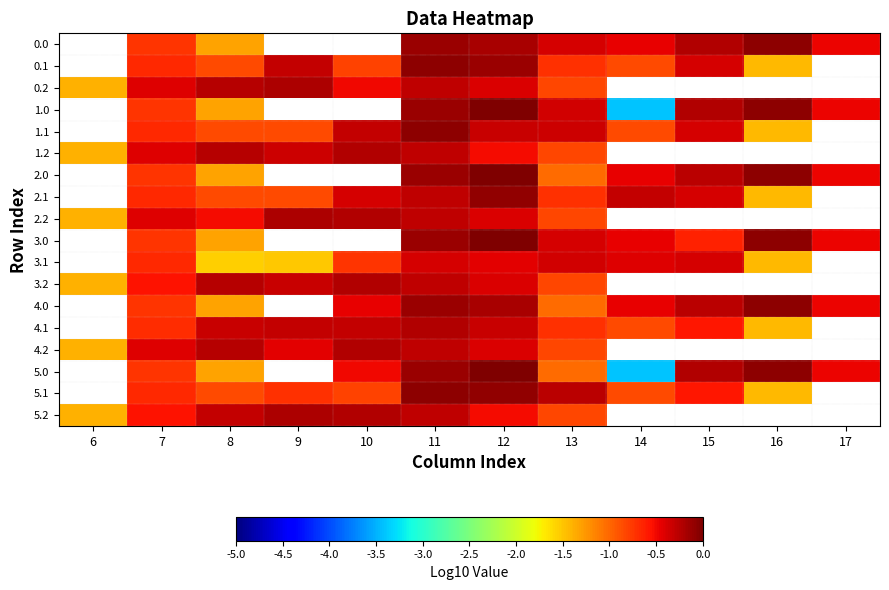

How many series are shown in this chart?

18